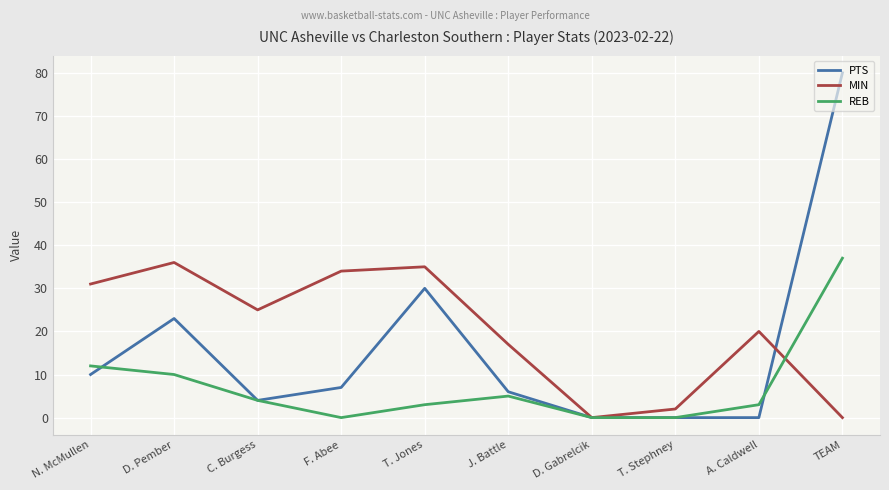

Which series has the largest total across all categories?

MIN